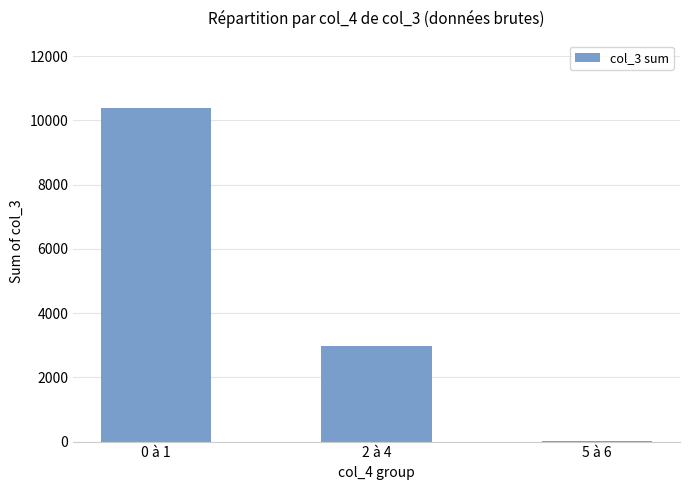

Reading right to left, list all the values displayed in this chart.

5 à 6=11	2 à 4=2989	0 à 1=10401